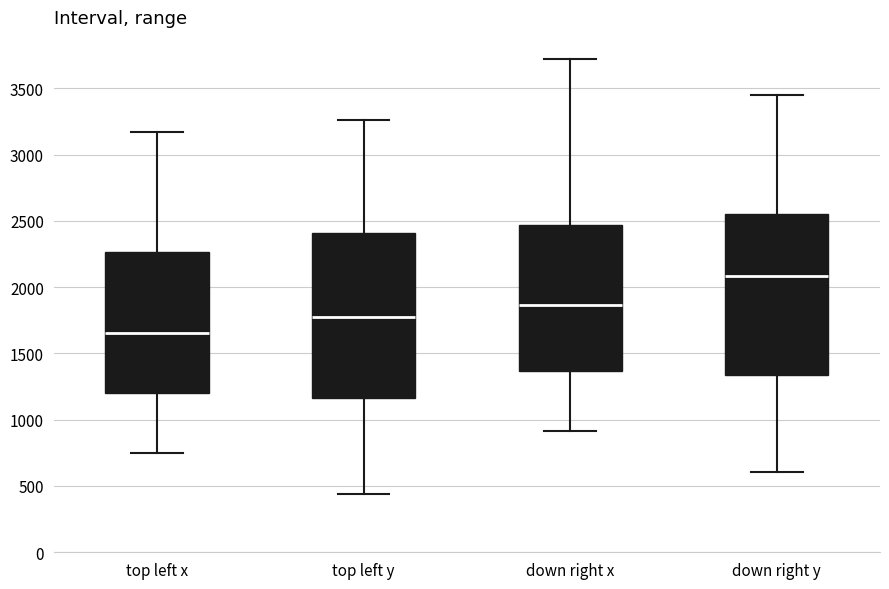

Reading left to right, read every box against the y-axis: the position of its median line, the range the box covers, and the ends of its whiskers. The values are not printed on the chart, so give them approximately, as read against the axis.

top left x: median 1650, box 1200 to 2250, whiskers 750 to 3150
top left y: median 1800, box 1150 to 2400, whiskers 450 to 3250
down right x: median 1850, box 1350 to 2450, whiskers 900 to 3700
down right y: median 2100, box 1350 to 2550, whiskers 600 to 3450